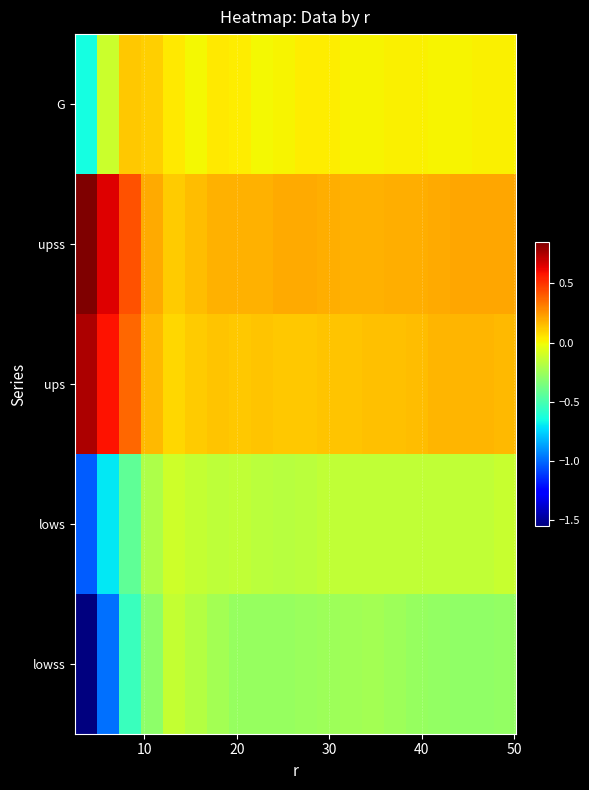

Reading right to left, list all the values displayed in this chart.

G: 0.0	0.0	0.0	0.0	0.0	0.0	0.0	0.0	0.0	0.0	0.0	0.0	0.0	0.0	0.0	0.0	0.1	0.1	-0.1	-0.6
upss: 0.2	0.2	0.2	0.2	0.2	0.2	0.2	0.2	0.2	0.2	0.2	0.2	0.2	0.2	0.2	0.1	0.2	0.4	0.7	0.9
ups: 0.2	0.2	0.2	0.2	0.2	0.1	0.1	0.1	0.1	0.1	0.1	0.1	0.1	0.1	0.1	0.1	0.2	0.4	0.6	0.8
lows: -0.1	-0.1	-0.1	-0.1	-0.1	-0.2	-0.1	-0.1	-0.1	-0.2	-0.2	-0.2	-0.2	-0.2	-0.1	-0.1	-0.2	-0.4	-0.7	-1.0
lowss: -0.3	-0.3	-0.3	-0.3	-0.3	-0.3	-0.2	-0.2	-0.3	-0.3	-0.3	-0.3	-0.3	-0.2	-0.2	-0.1	-0.3	-0.5	-1.0	-1.6